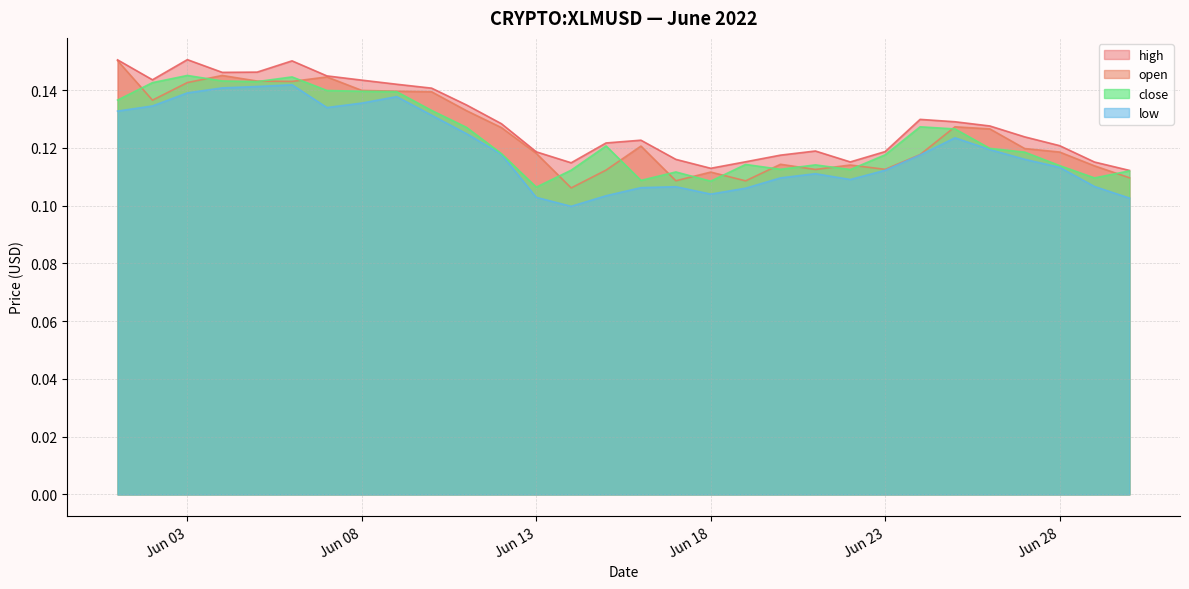

The value of close at 2022-06-18 is 0.1. True or false?

False